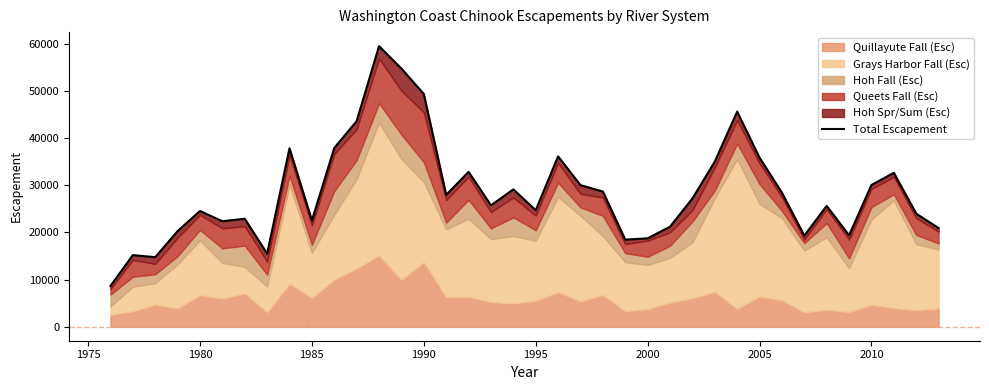

How many lines are shown in the chart?

1